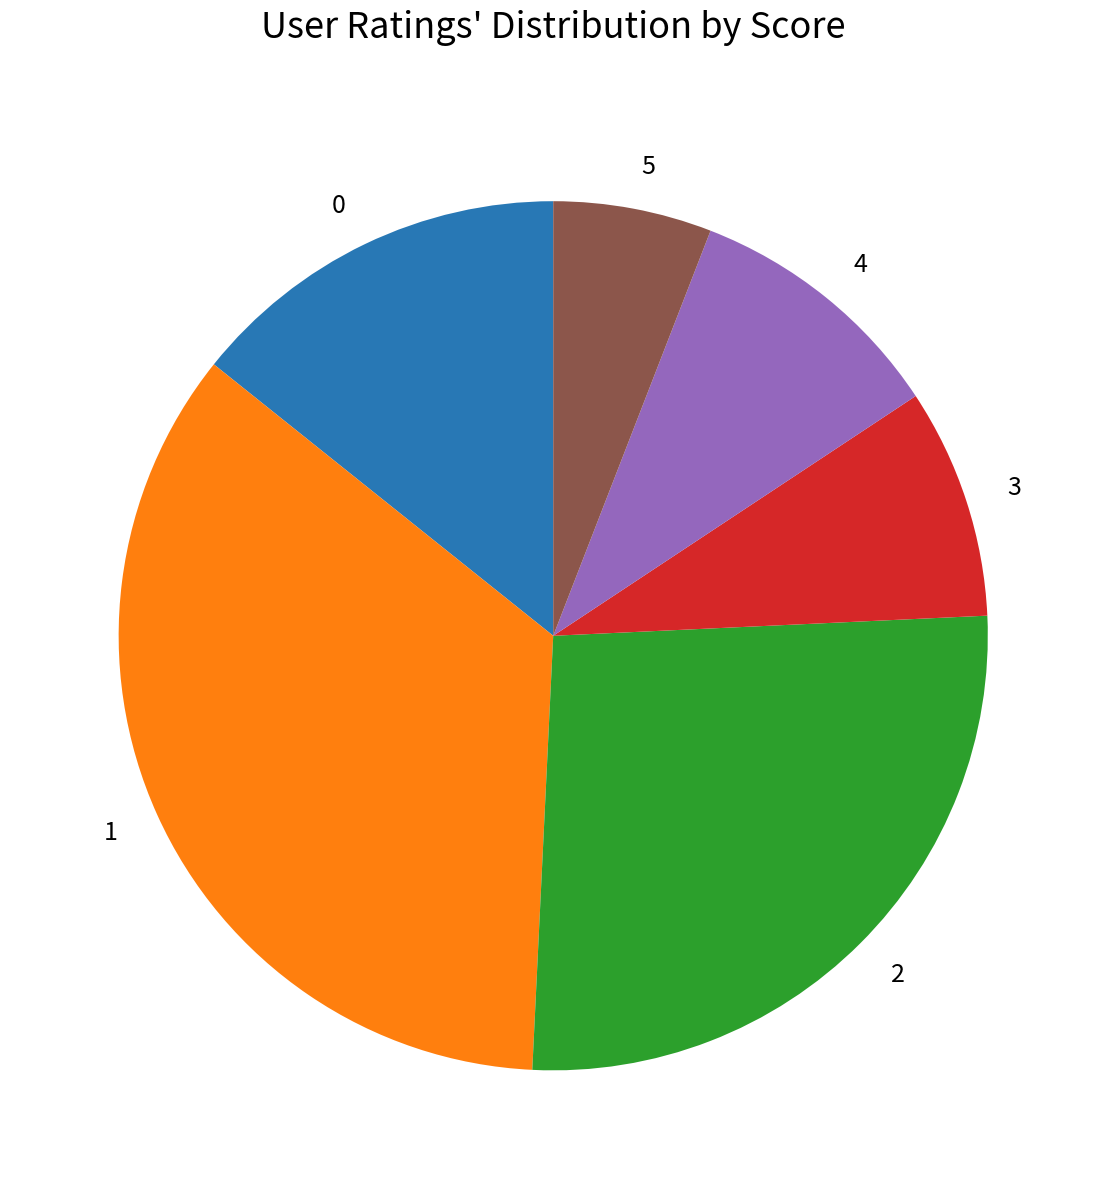

Count the number of slices in the pie.

6